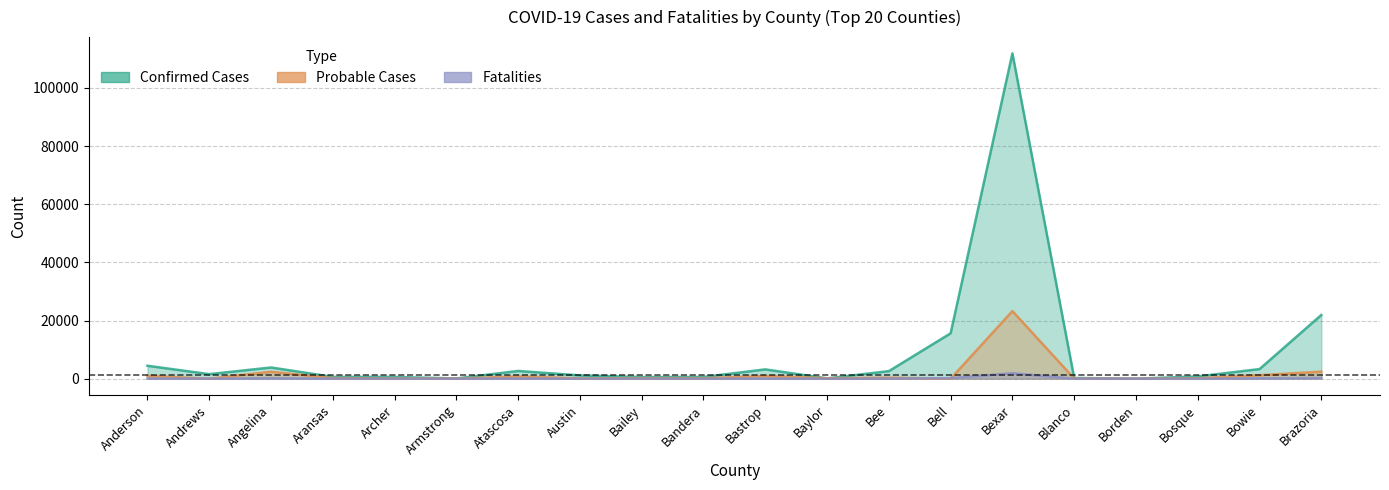

Reading left to right, what are all the values shown in this chart?

Confirmed Cases: 4445	1558	3851	615	599	82	2662	1124	552	588	3198	105	2595	15605	111856	254	12	775	3303	21903
Probable Cases: 976	0	2386	210	74	34	777	118	184	163	949	161	352	0	23248	51	6	160	1186	2427
Fatalities: 73	34	171	25	6	5	78	15	13	15	48	8	49	184	1884	9	0	18	131	257